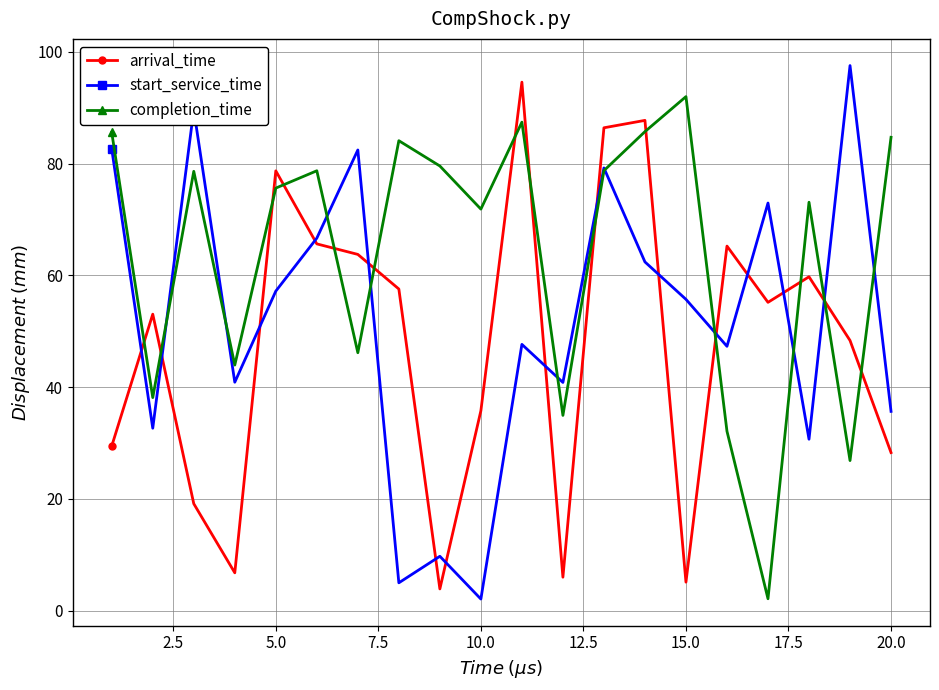

What is the smallest value displayed?

2.1